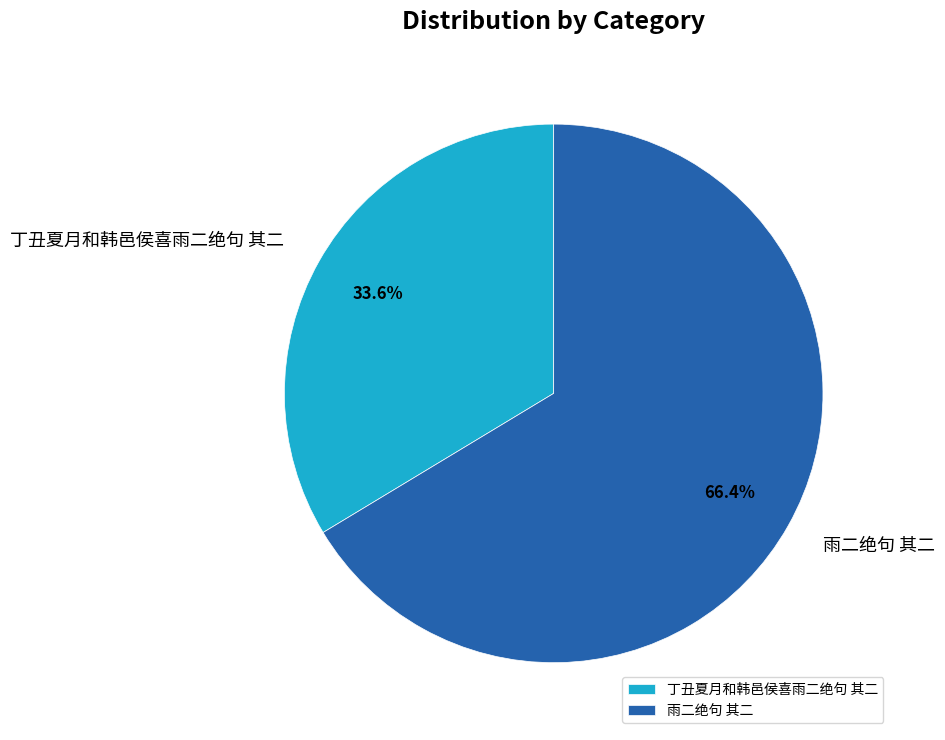

Does 雨二绝句 其二 account for over 50% of the chart?

Yes